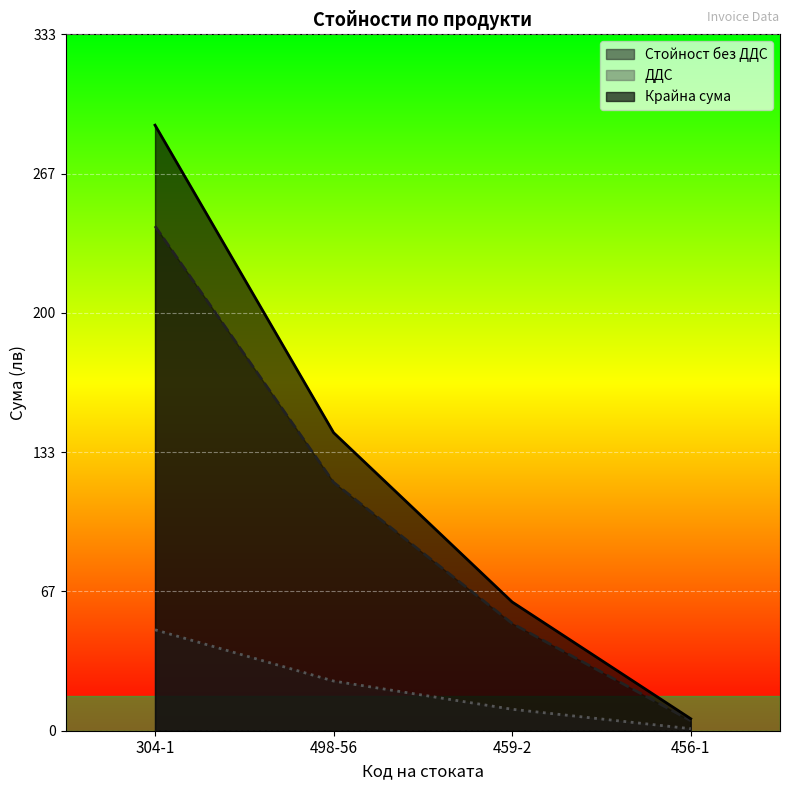

At which category does the chart reach its peak across all series?

304-1